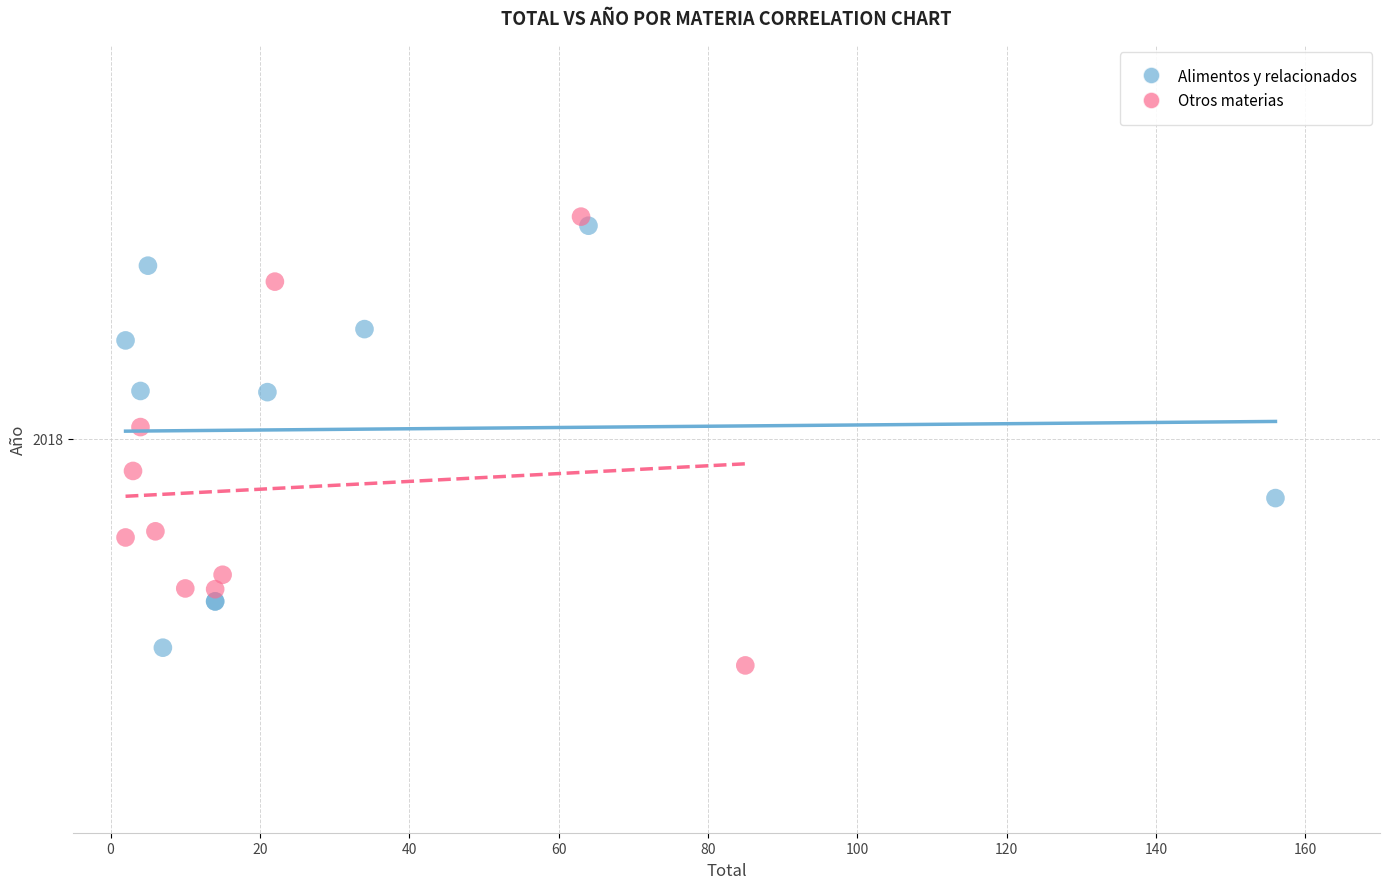

Which series reaches the minimum Y coordinate?

Otros materias